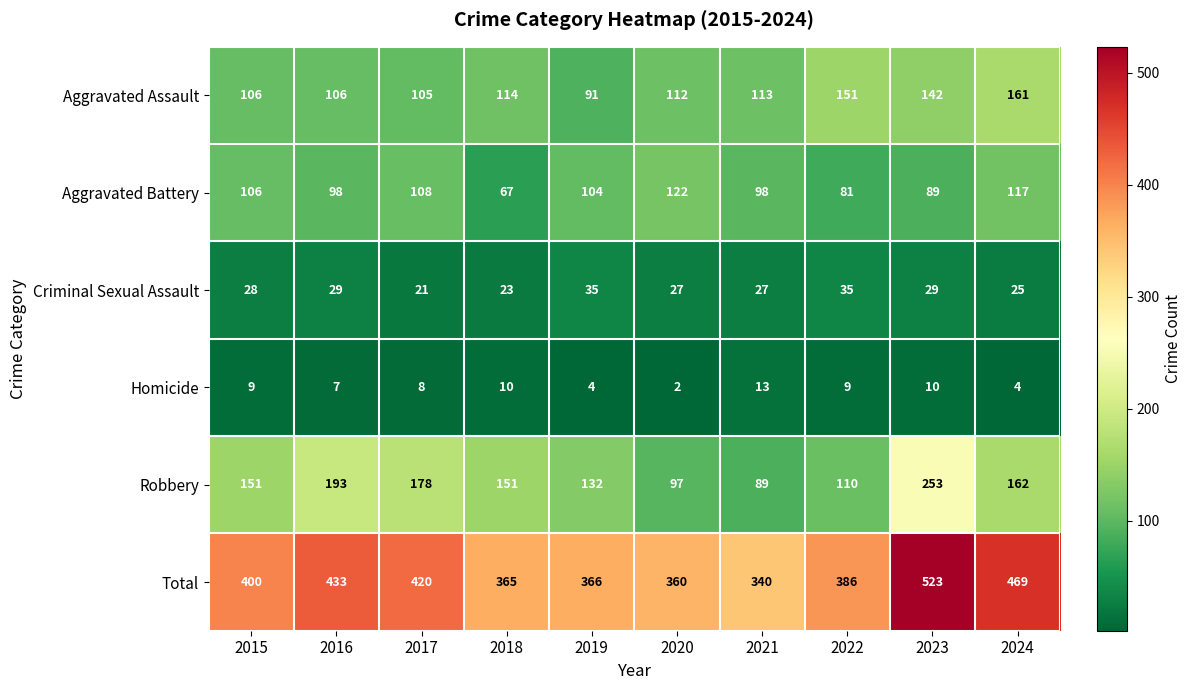

What is the greatest value displayed?

523